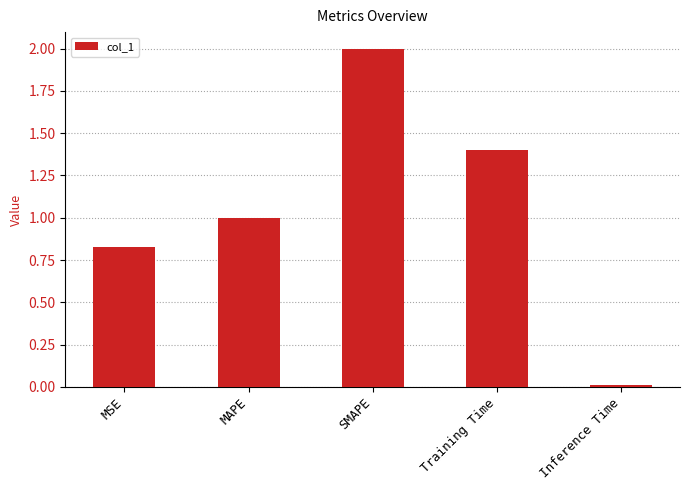

What is the change in value from MSE to MAPE?

+0.2